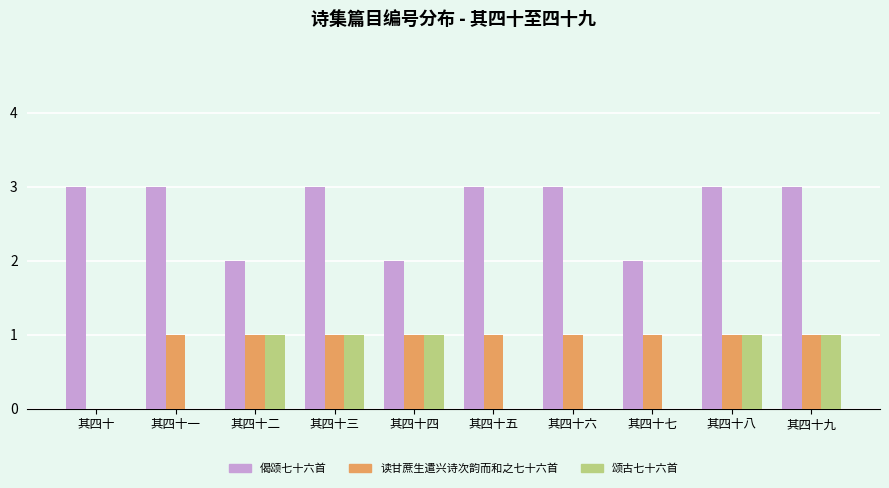

Which series has the largest total across all categories?

偈颂七十六首